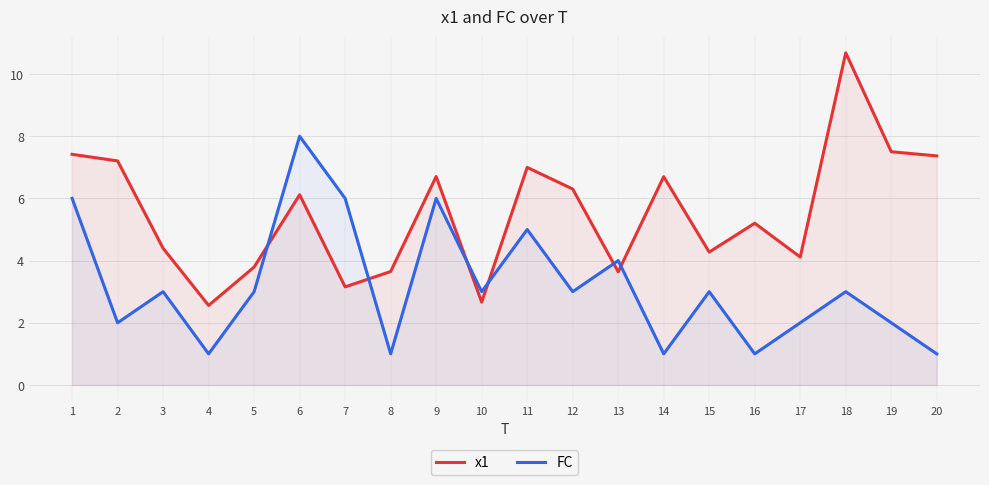

At which category does x1 reach its first local valley?

4